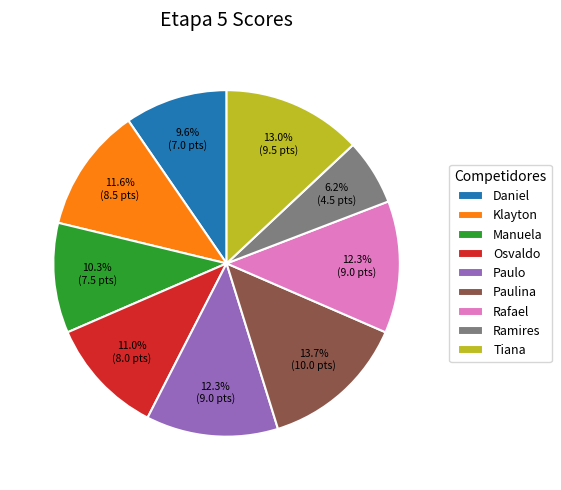

True or false: Rafael accounts for 23% of the total.

False